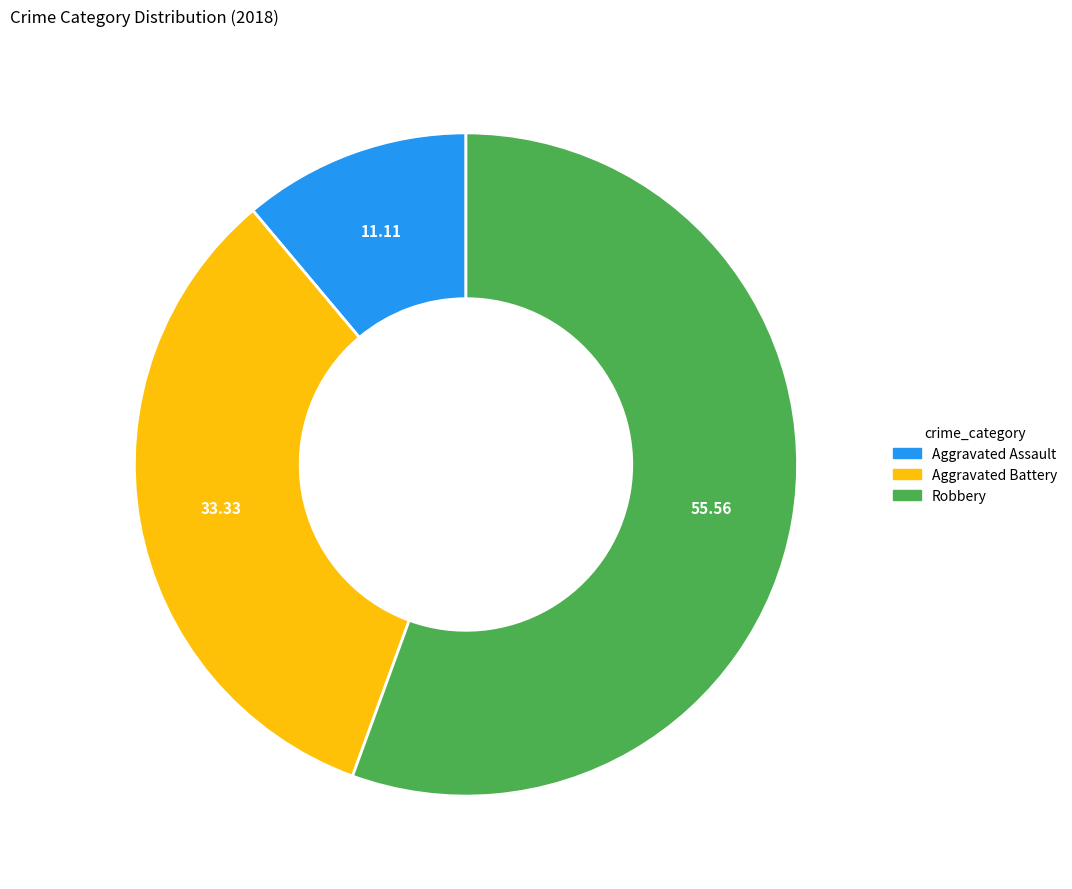

Does any single category account for the majority?

Yes